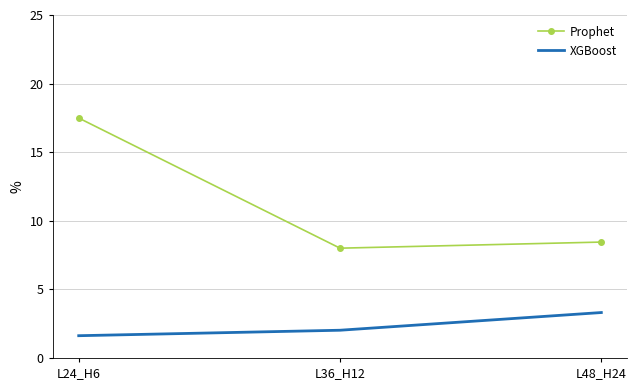

True or false: Prophet has a value of 4.9 at L48_H24.

False